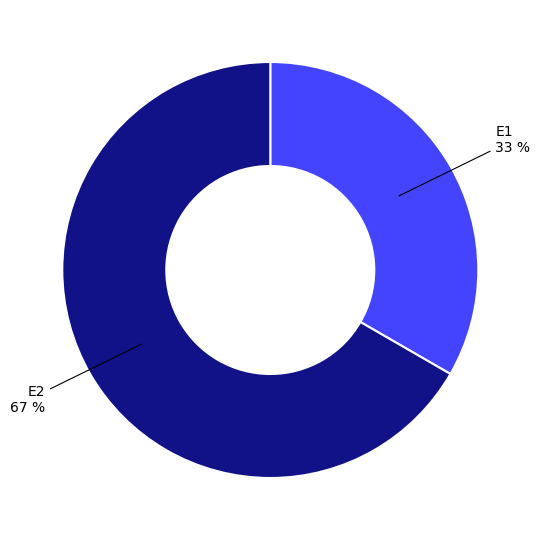

Is there a majority slice in this chart?

Yes